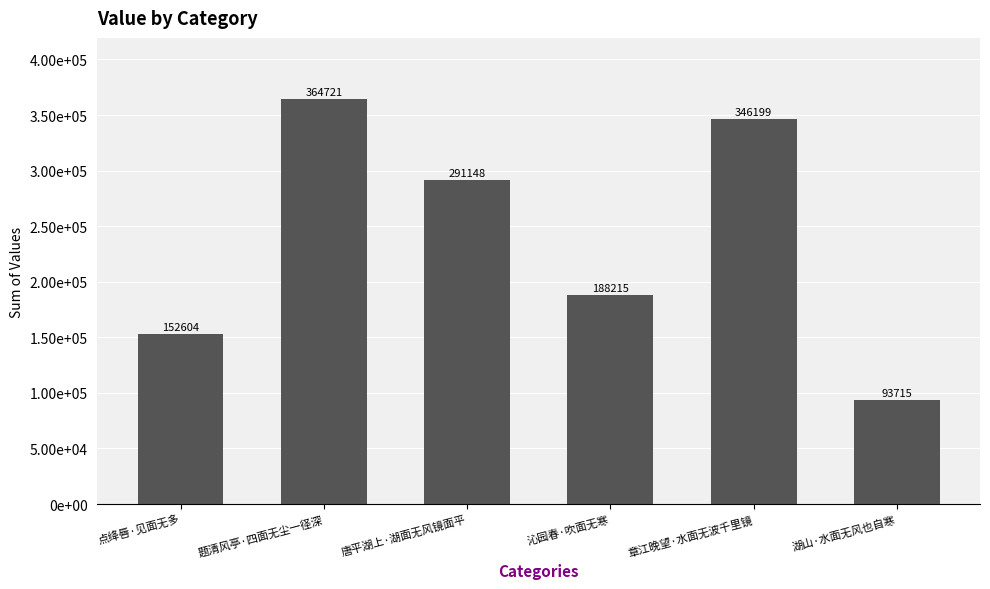

Rank the categories by value from highest to lowest.

题清风亭·四面无尘一径深, 章江晚望·水面无波千里镜, 唐平湖上·湖面无风镜面平, 沁园春·吹面无寒, 点绛唇·见面无多, 湖山·水面无风也自寒